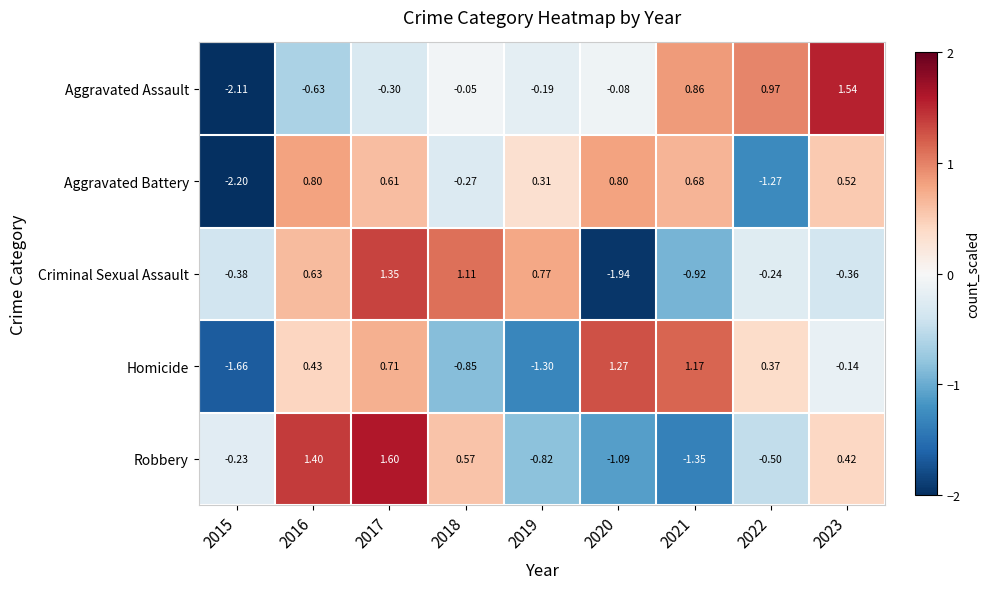

List the series in order of their peak value, lowest first.

Aggravated Battery, Homicide, Criminal Sexual Assault, Aggravated Assault, Robbery